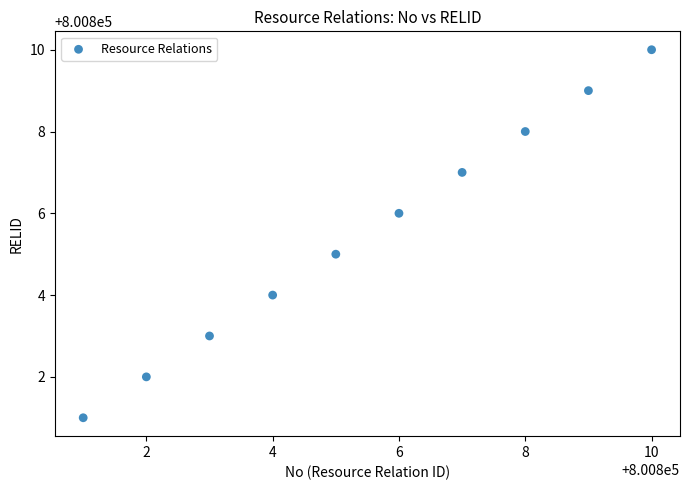

What is the average Y value?

800806